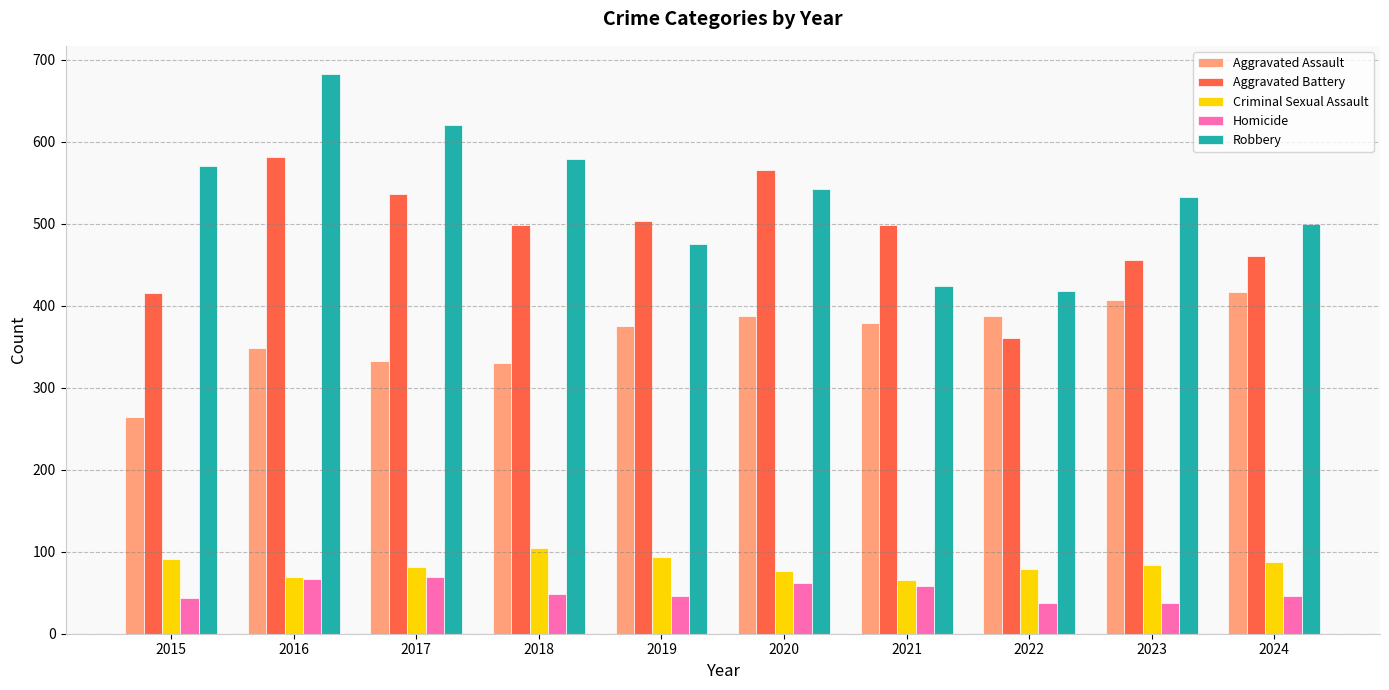

At which label is Aggravated Battery closest to 471?

2024